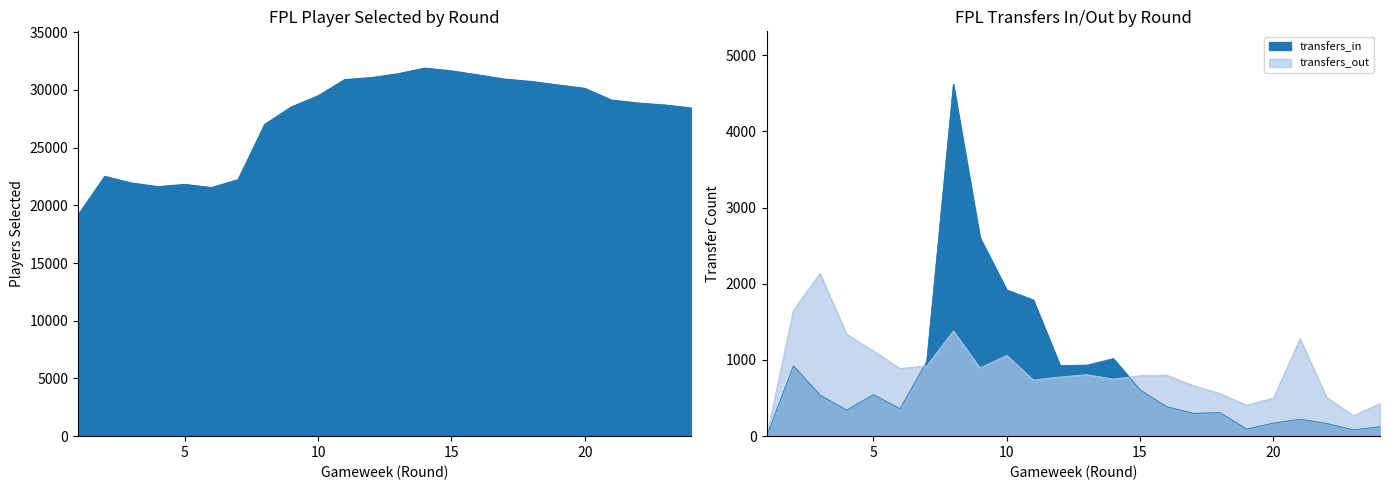

Where is the first local minimum for selected?

4